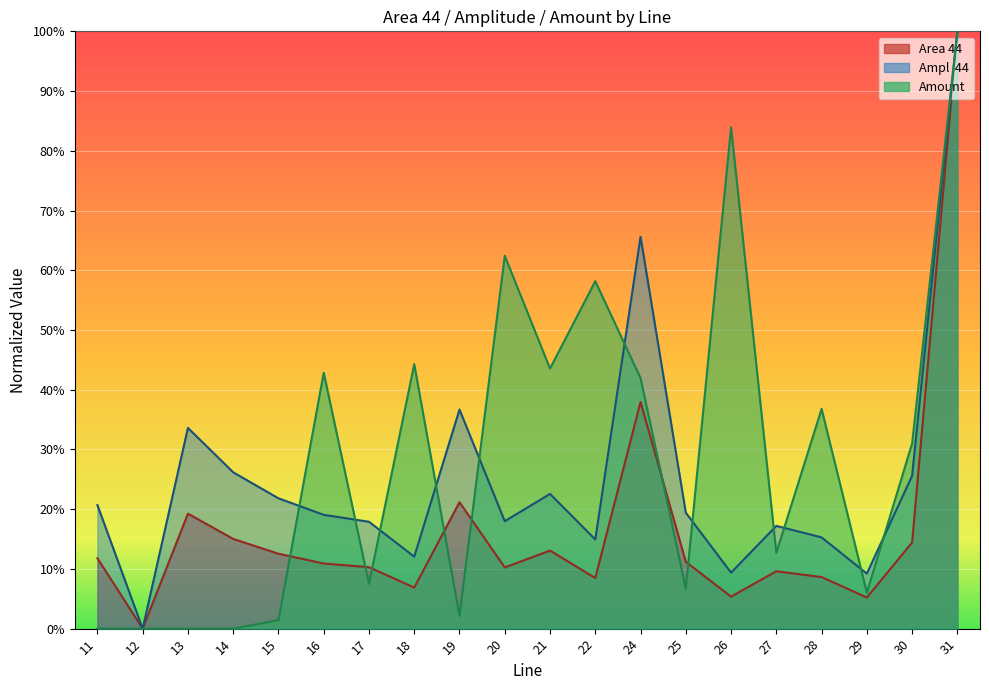

Does the chart display data point markers on the line(s)?

No